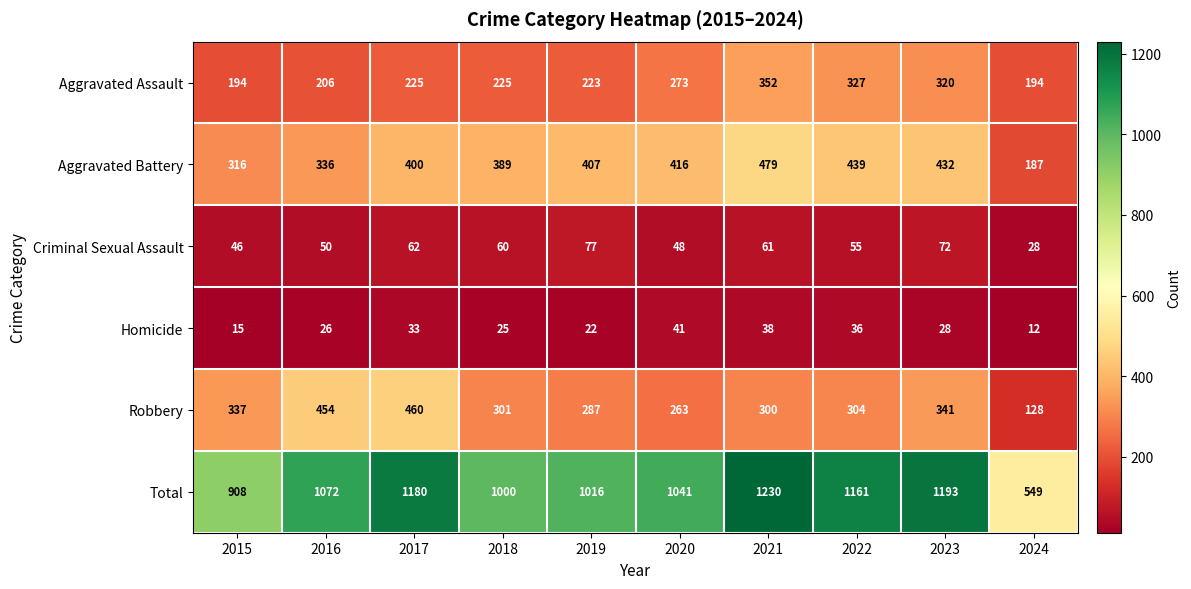

At which label is Criminal Sexual Assault closest to 52?

2016